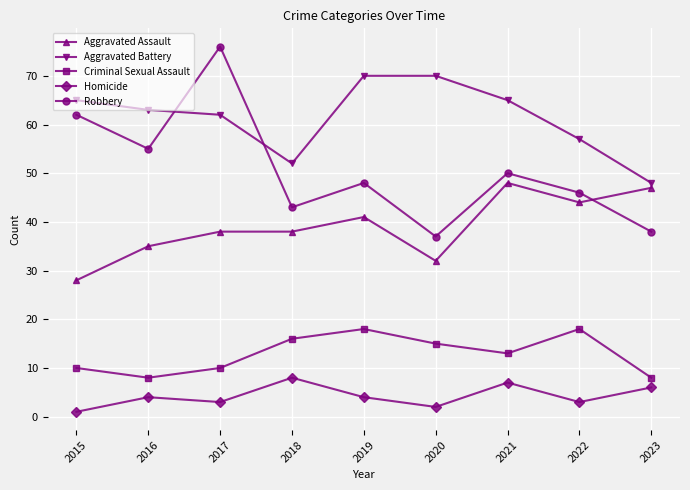

Which series has the largest range (max minus min)?

Robbery